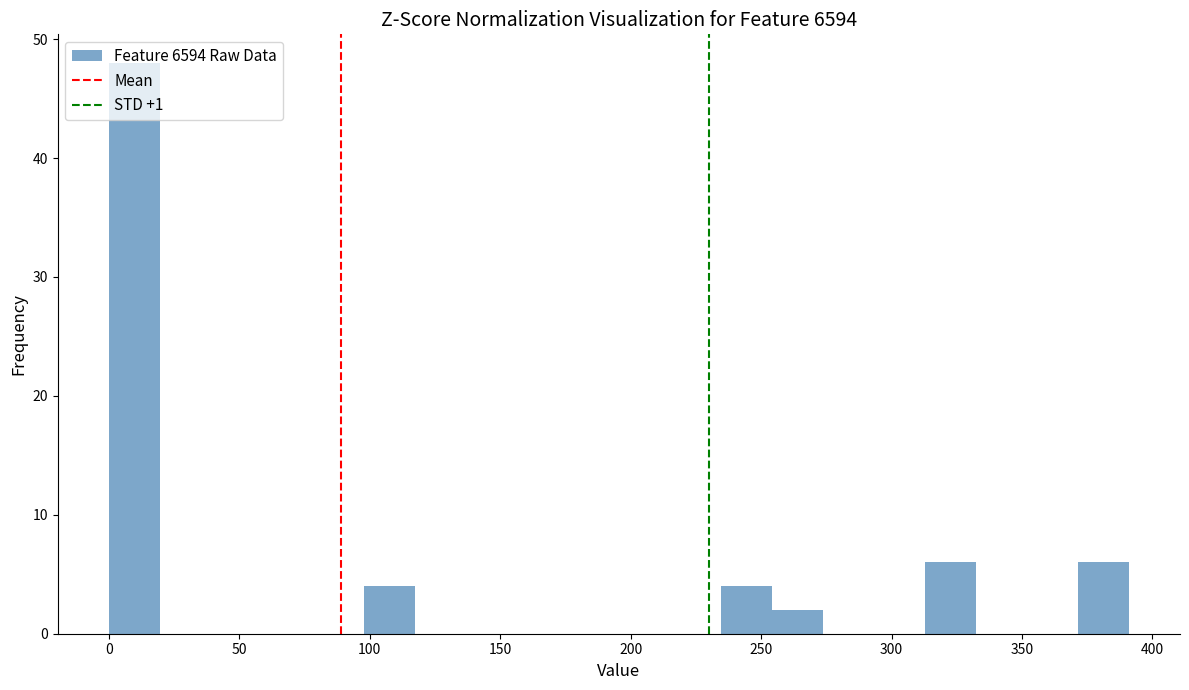

Around what value on the x-axis is the tallest bar? Give the approximate position of its centre, as read against the axis.

10